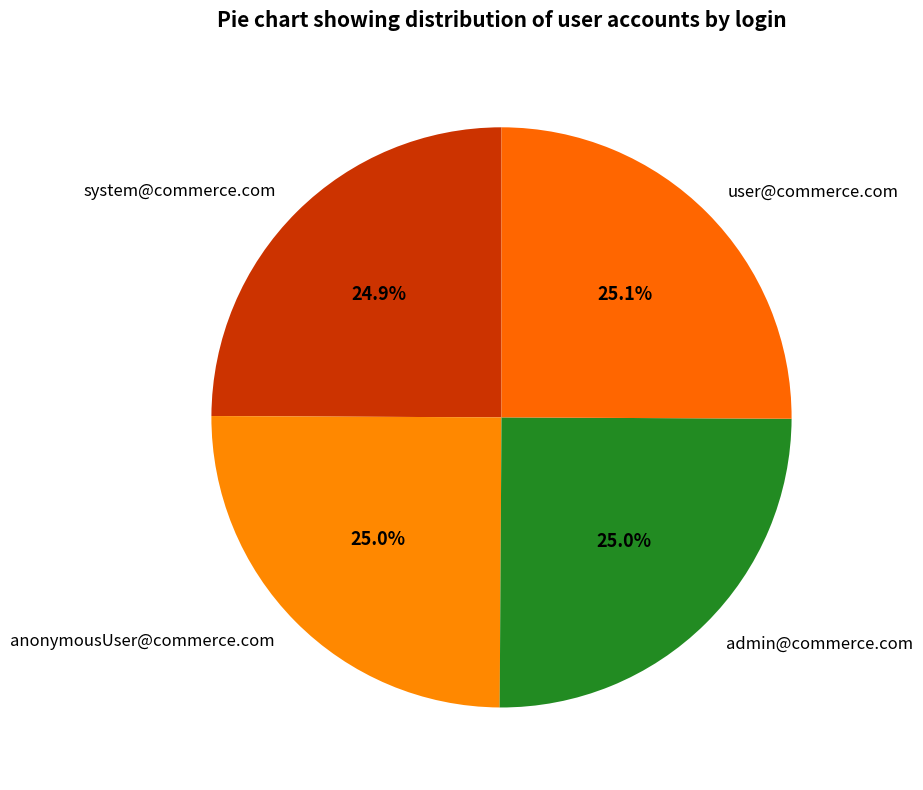

The system@commerce.com slice represents 32% of the pie. True or false?

False